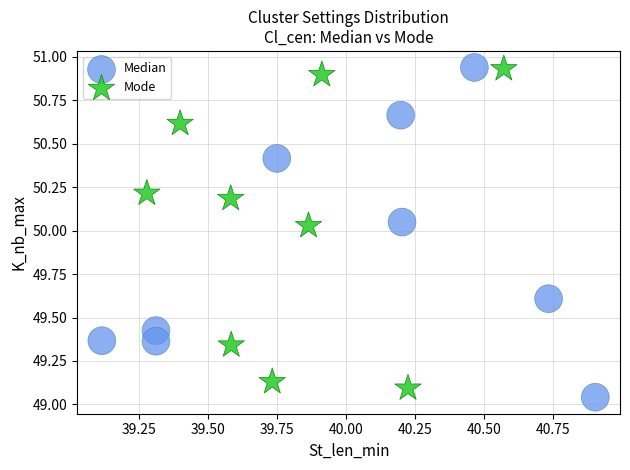

What are all the series names shown in the legend?

Median, Mode